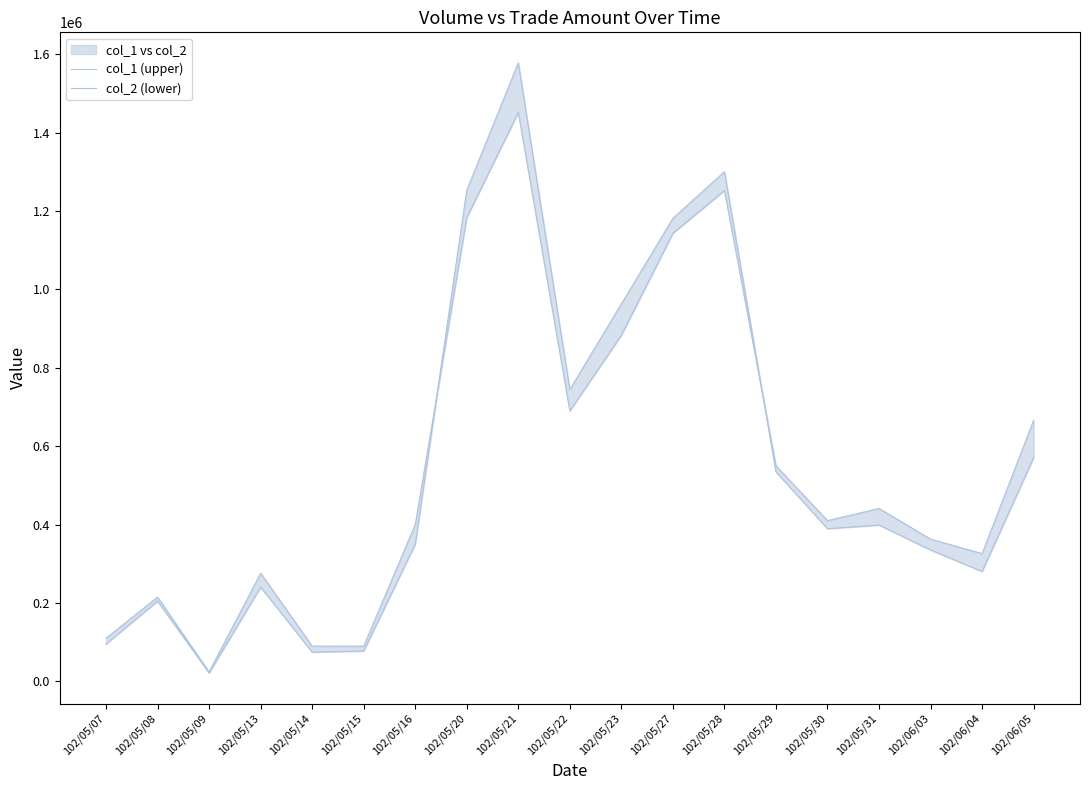

Where does the col_1 (upper) series first go above 410000?

102/05/20